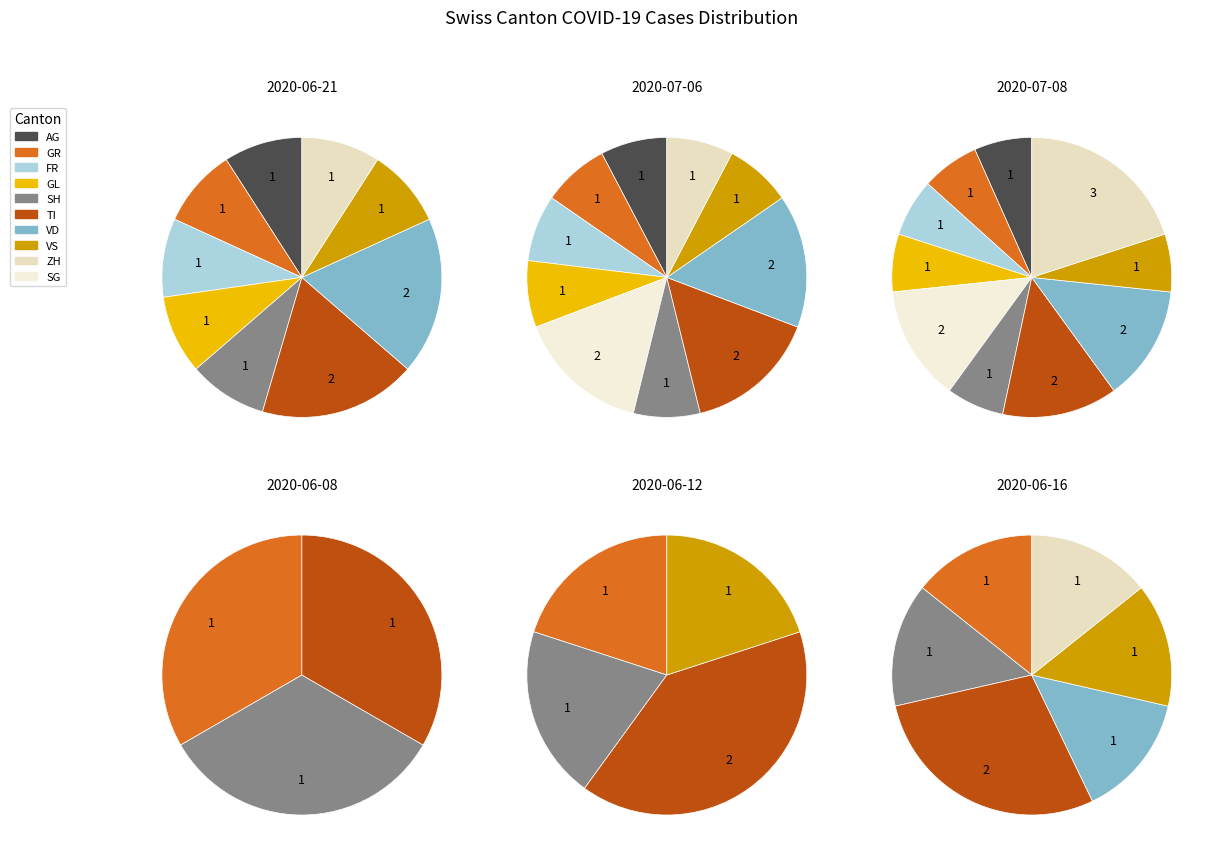

What percentage do GR and TI together represent?

23.1%